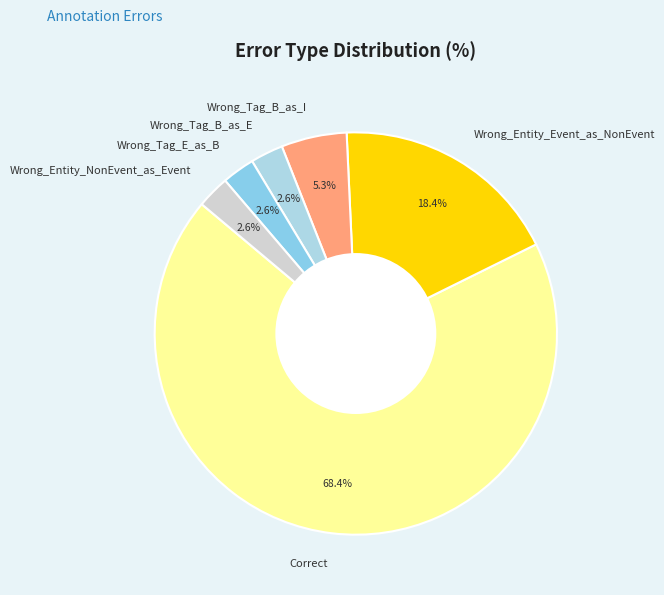

To the nearest percent, what is the average slice percentage?

17%